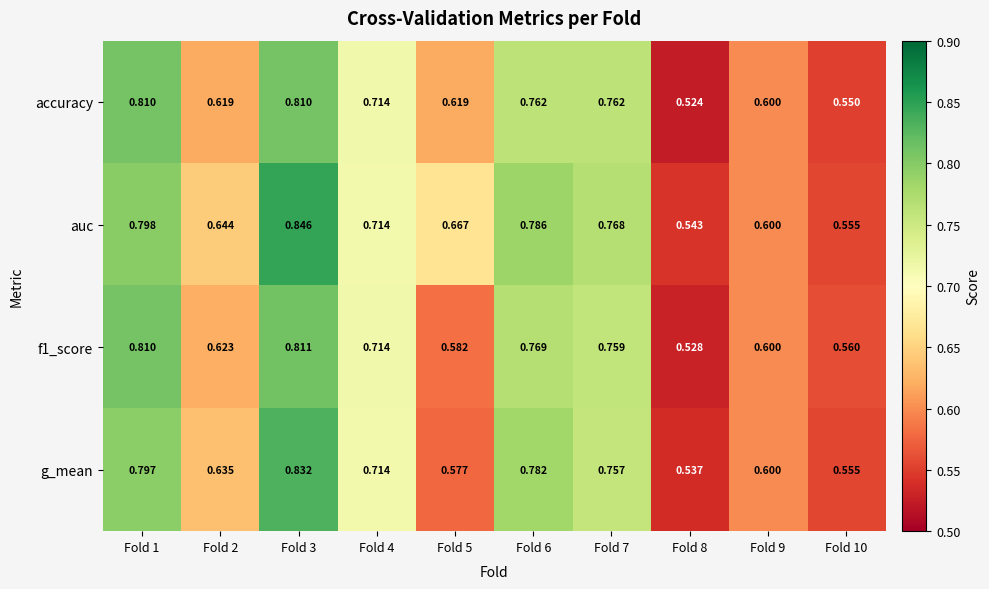

Is the value of f1_score at Fold 5 greater than the value of auc at Fold 6?

No